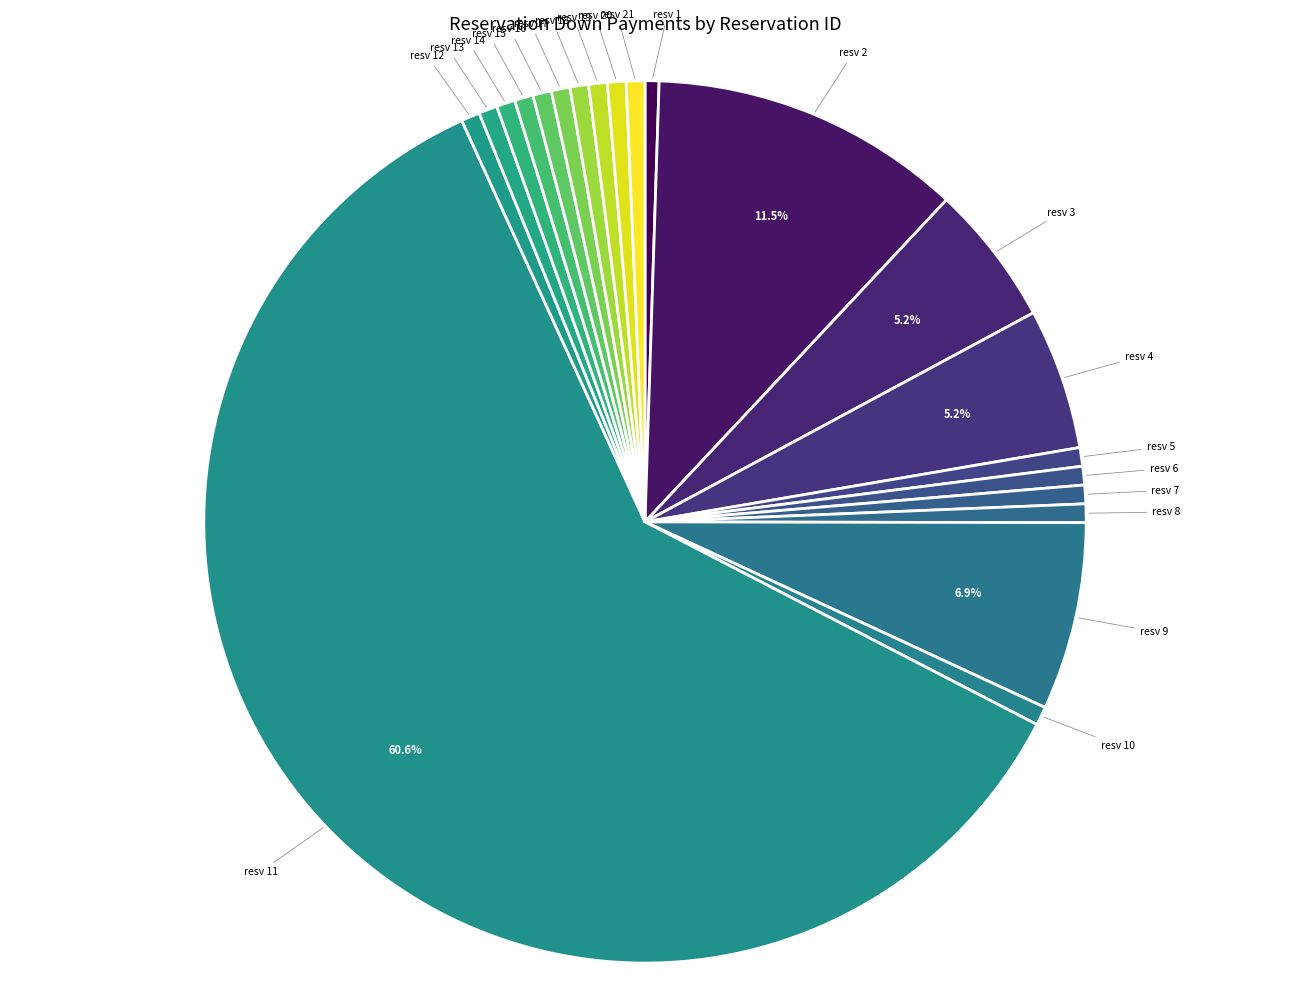

How many slices are in this pie chart?

21